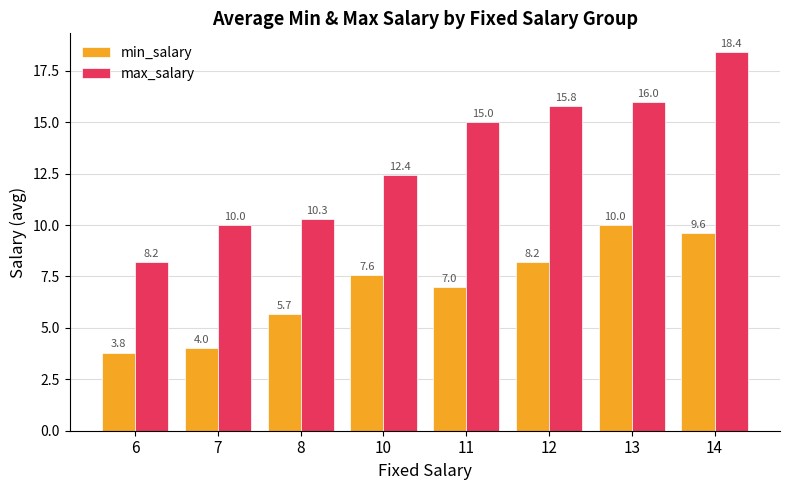

Count the number of data series in this chart.

2